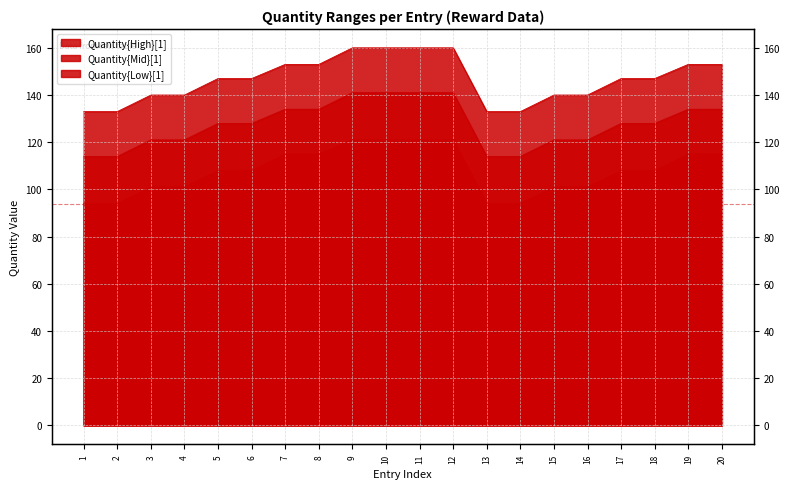

What is the difference between the highest and lowest values at 13?

39